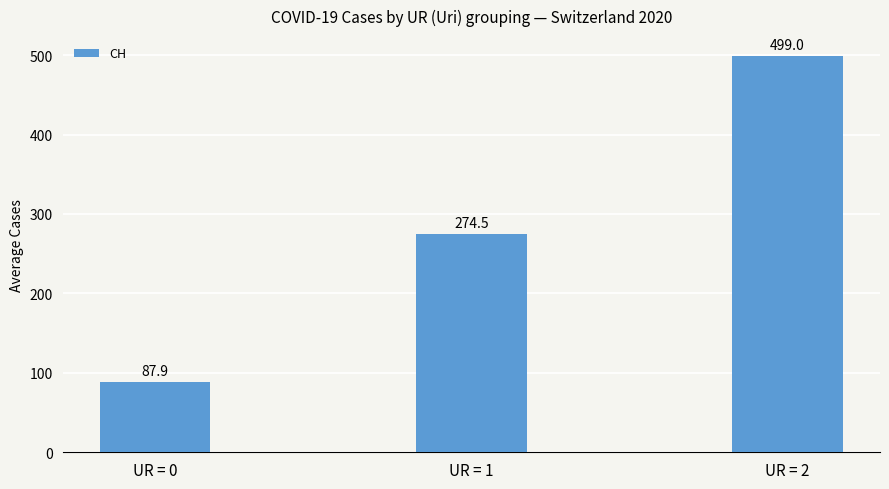

Reading right to left, what are all the values shown in this chart?

499.0	274.5	87.9